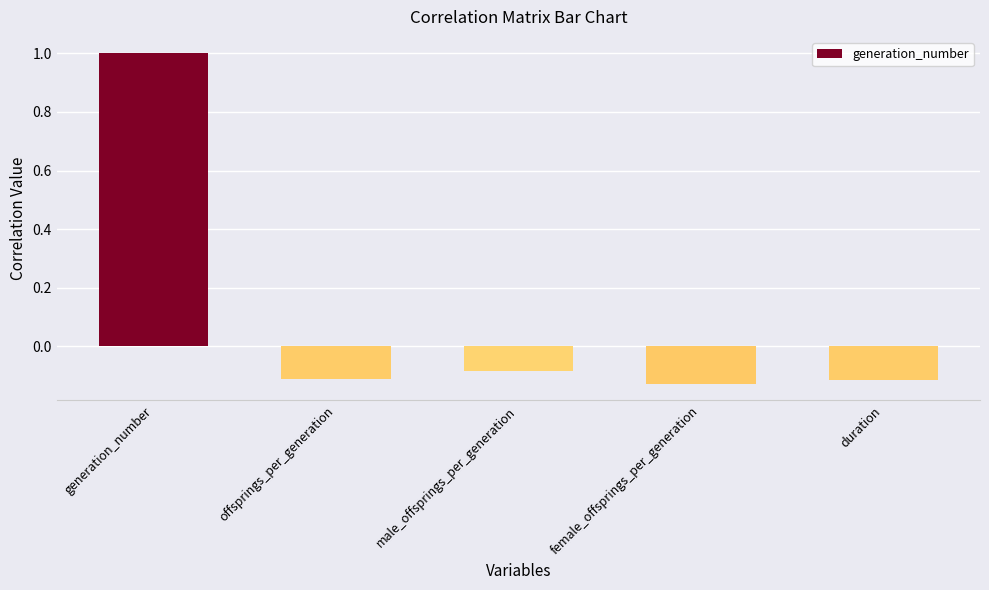

How many bars are there in total?

5